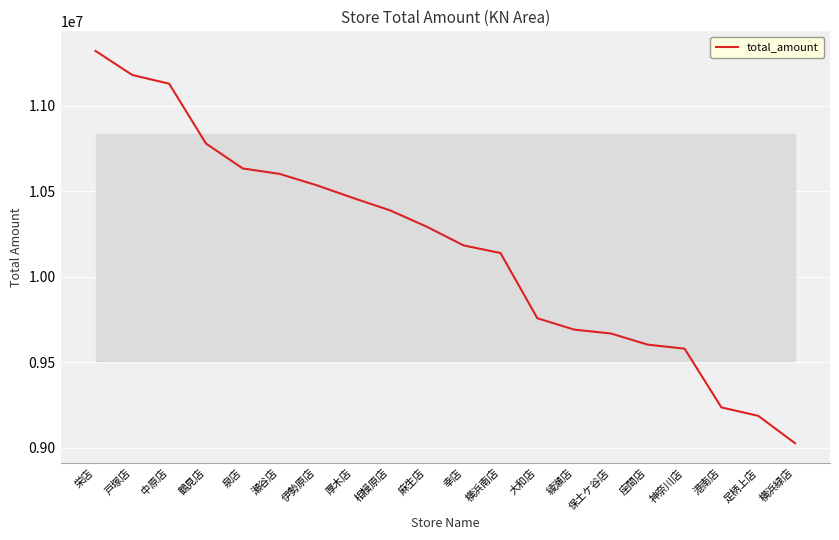

What is the difference between the values at 戸塚店 and 綾瀬店?

1488318